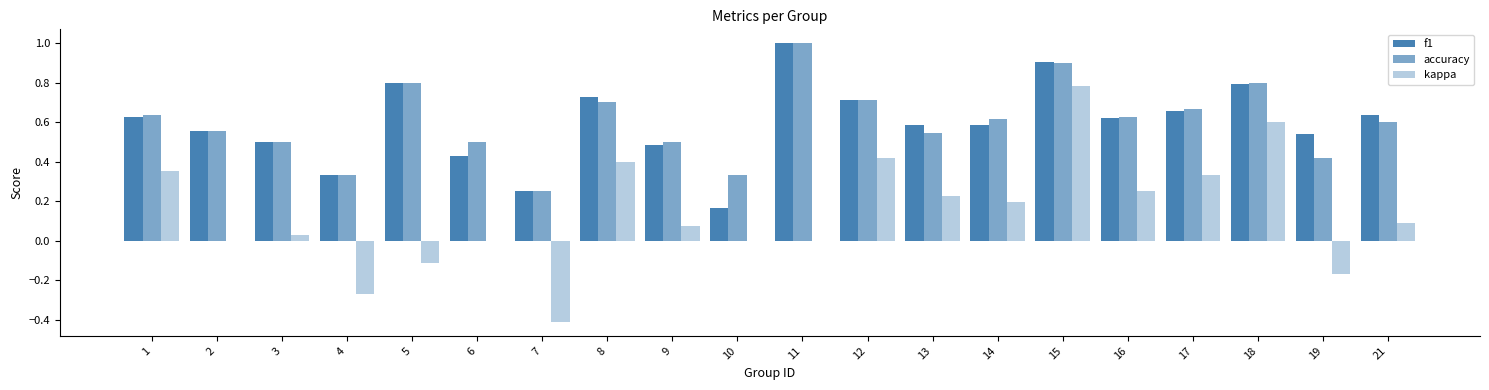

Are the bars grouped side by side (vs. stacked)?

Yes